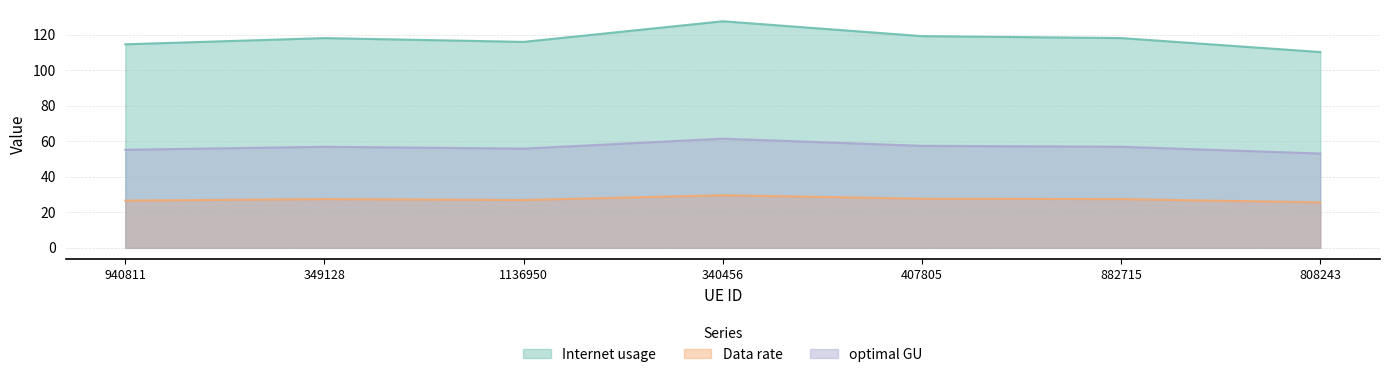

True or false: Data rate and optimal GU intersect in this chart.

False